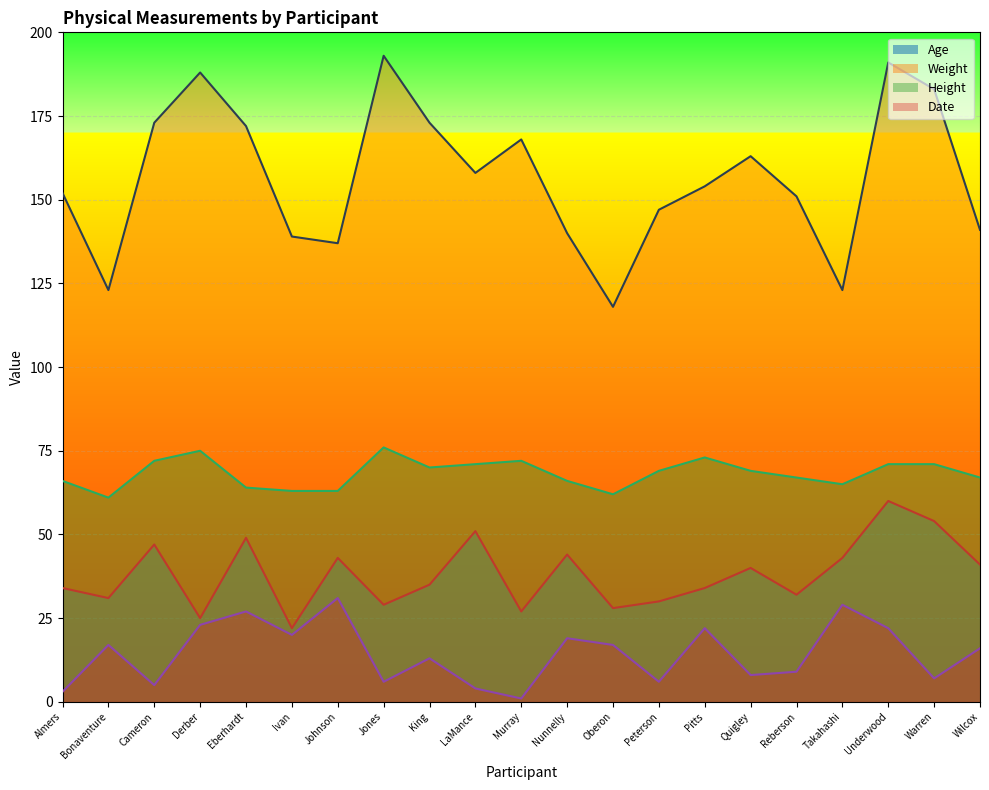

Which series has the largest total across all categories?

Weight